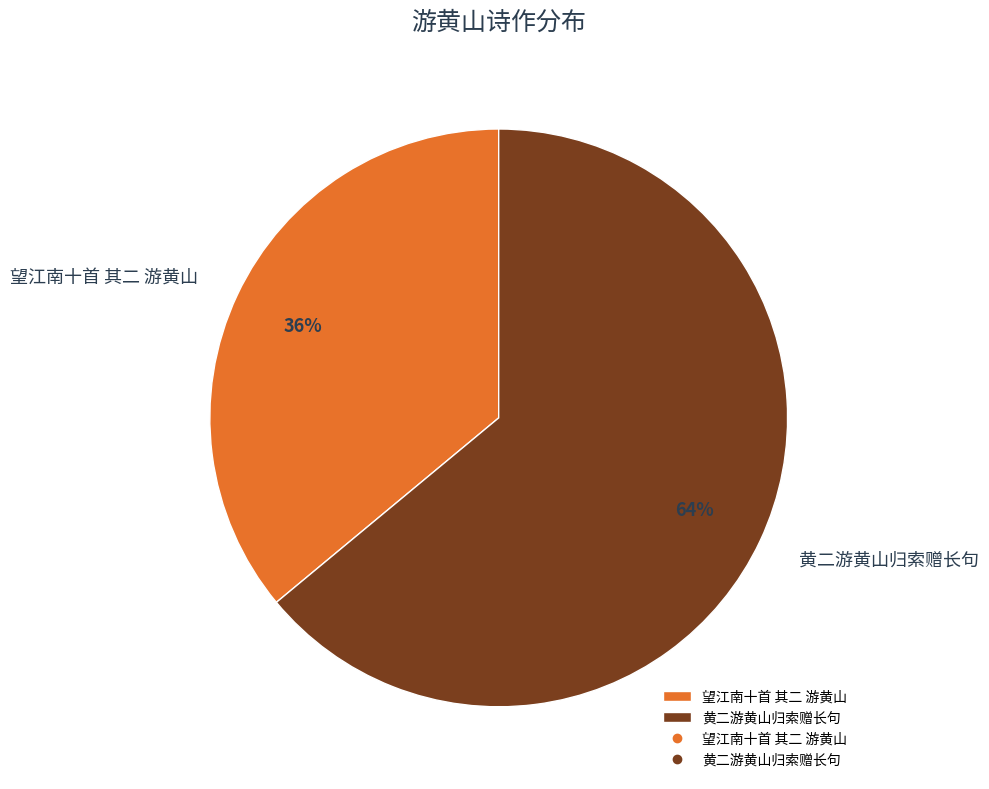

Rank the categories by value from lowest to highest.

望江南十首 其二 游黄山, 黄二游黄山归索赠长句